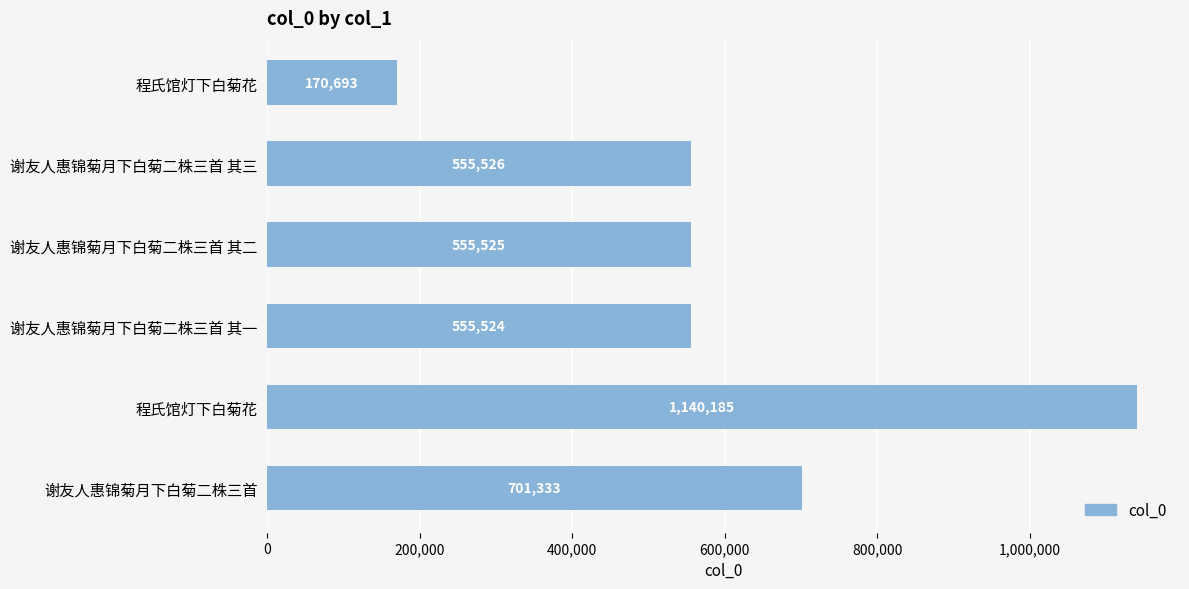

Count the number of categories in the chart.

6